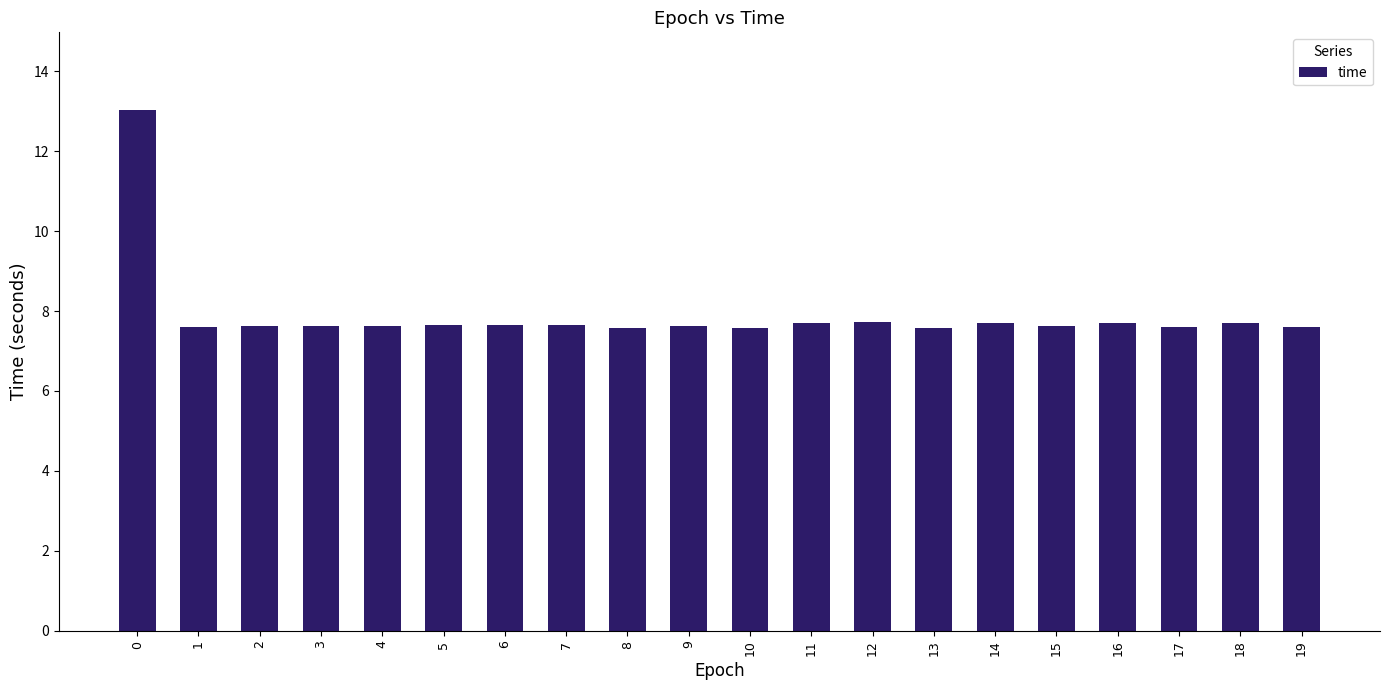

What is the difference between the maximum and minimum values?

5.5